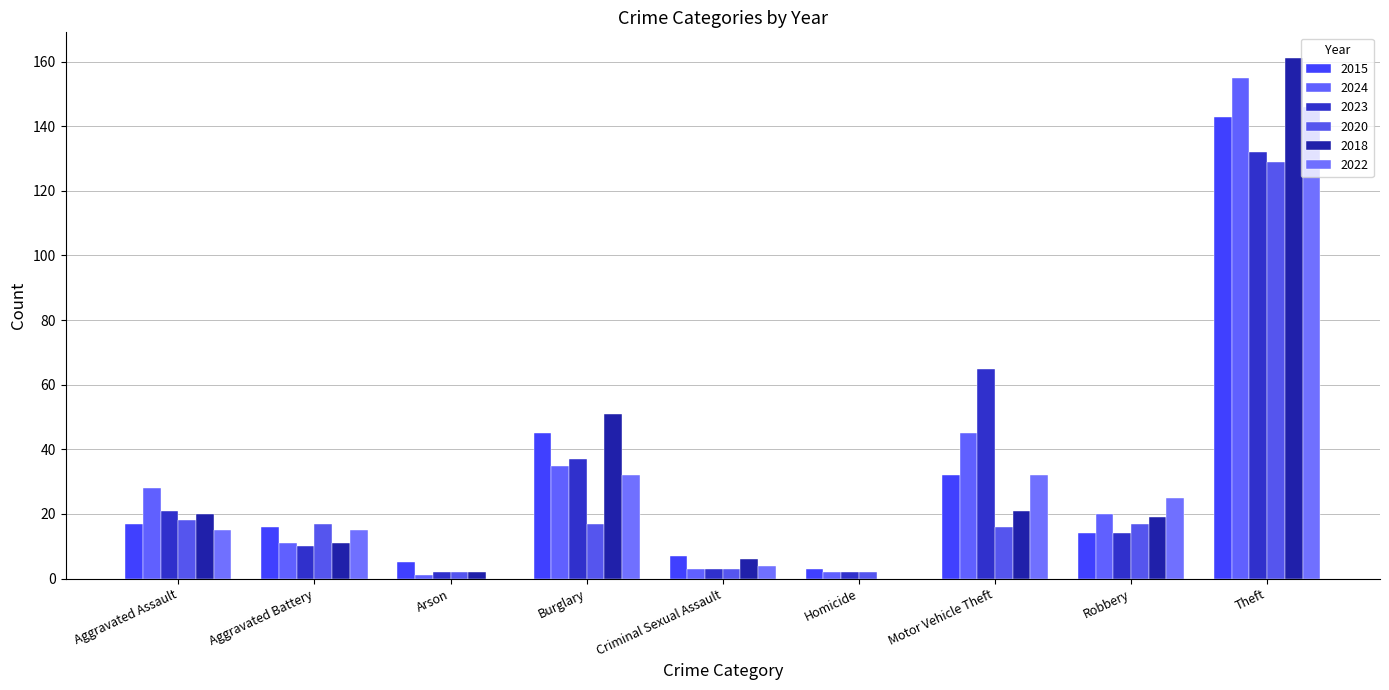

What are all the series names shown in the legend?

2015, 2024, 2023, 2020, 2018, 2022